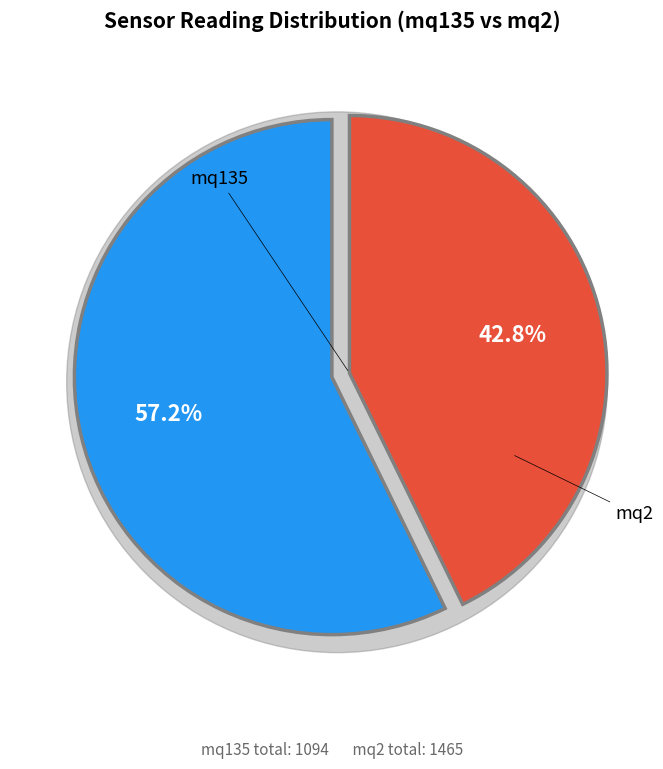

Is it true that 18 is 1% of the pie?

False